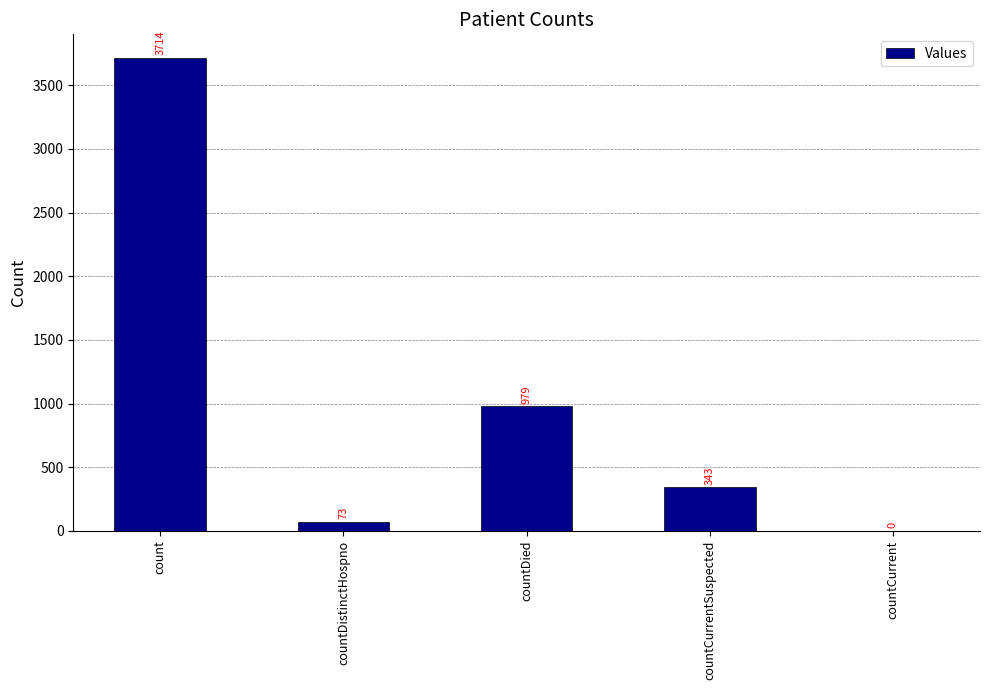

Count the number of categories in the chart.

5